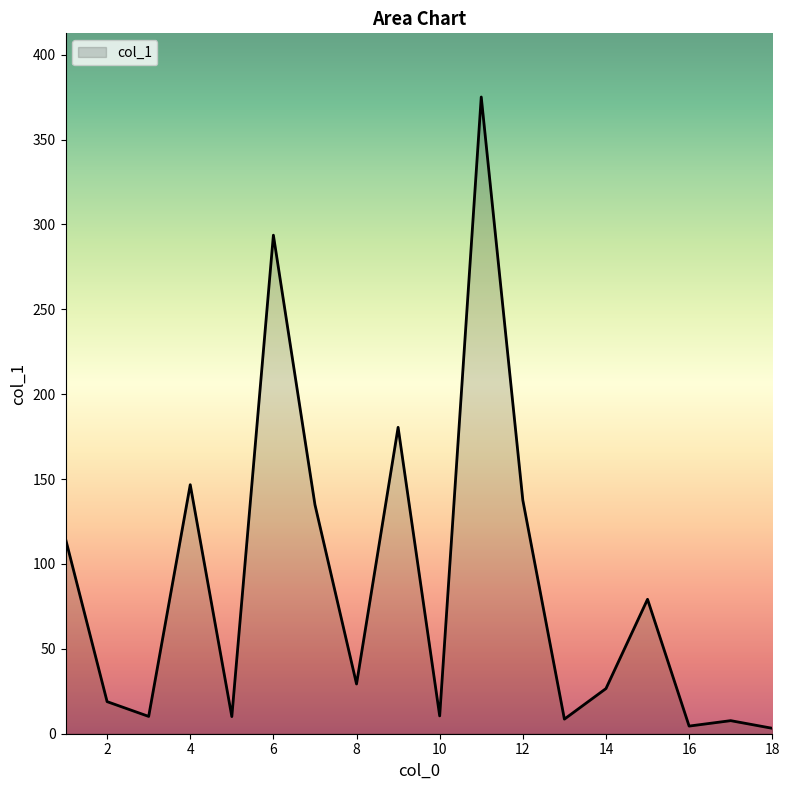

What is the greatest value displayed?

375.1